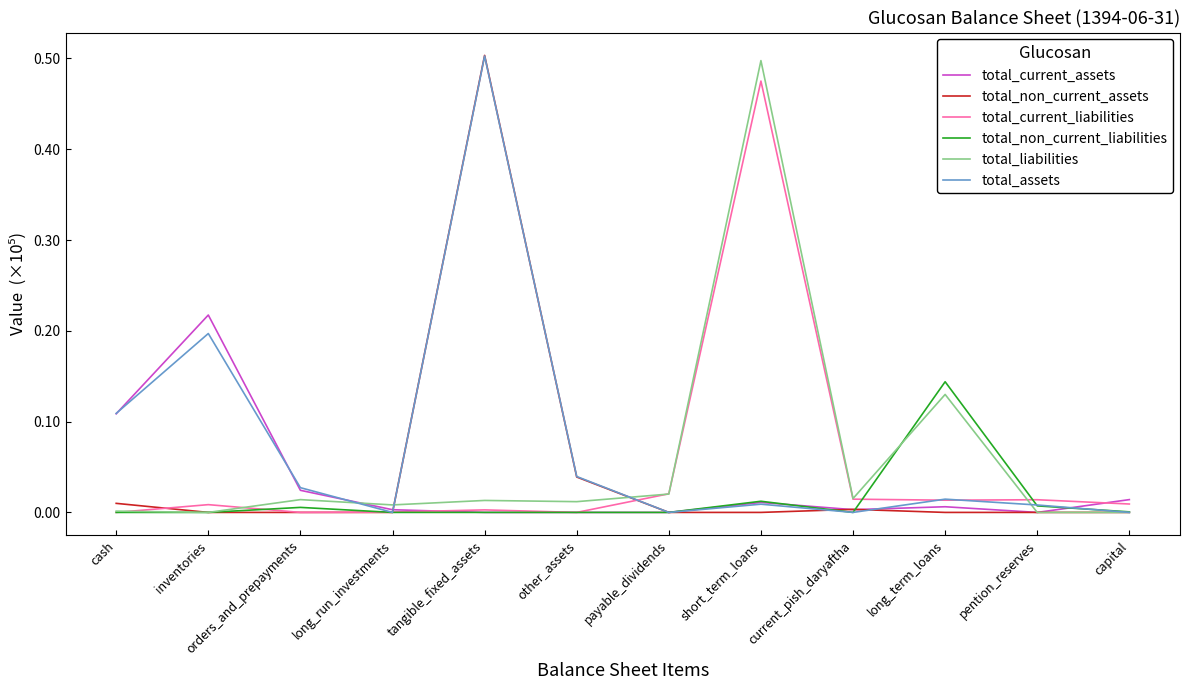

What are all the series names shown in the legend?

total_current_assets, total_non_current_assets, total_current_liabilities, total_non_current_liabilities, total_liabilities, total_assets